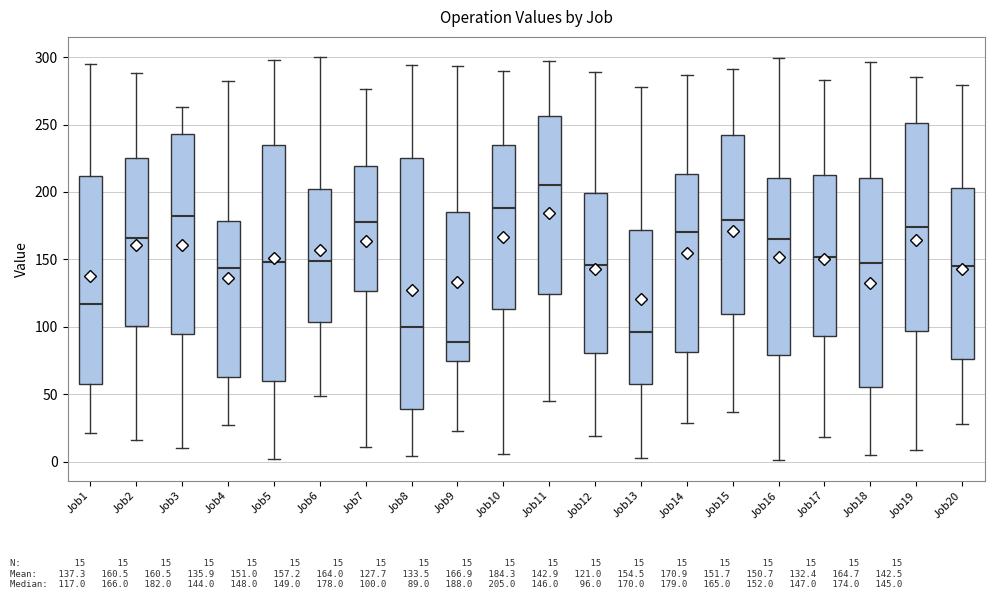

Which box has the lowest median line?

Job9